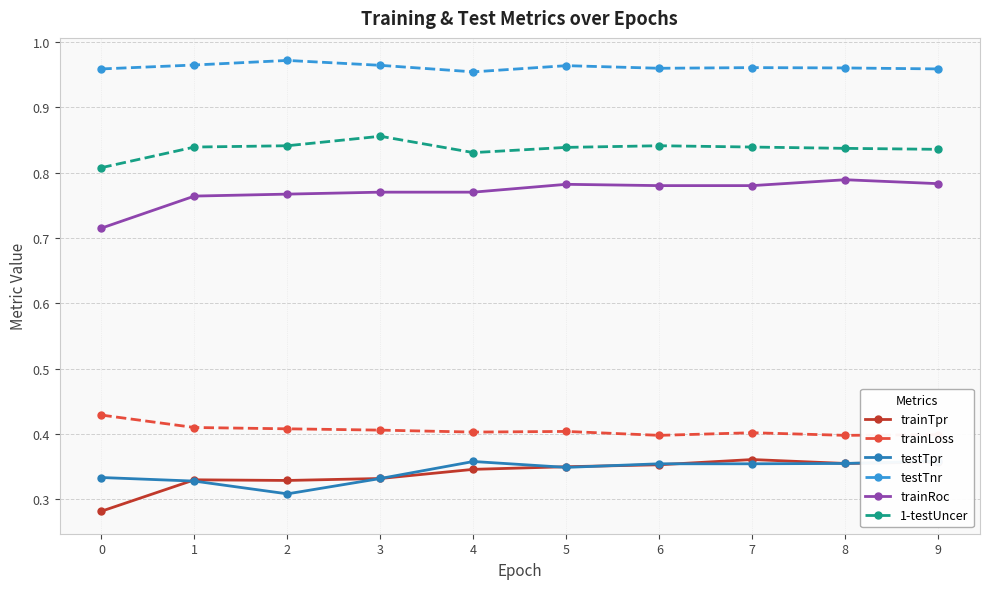

Is it true that 1-testUncer equals 0.8 at 0?

True